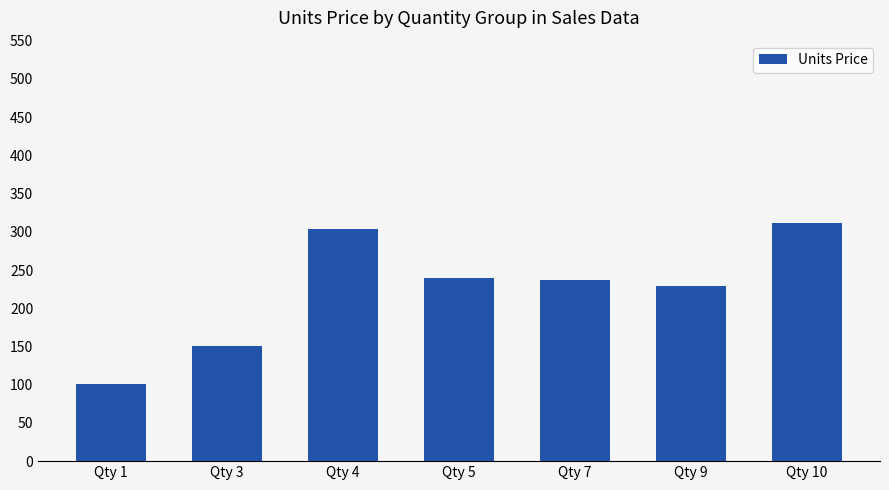

What is the value of the 6th bar from the left?

229